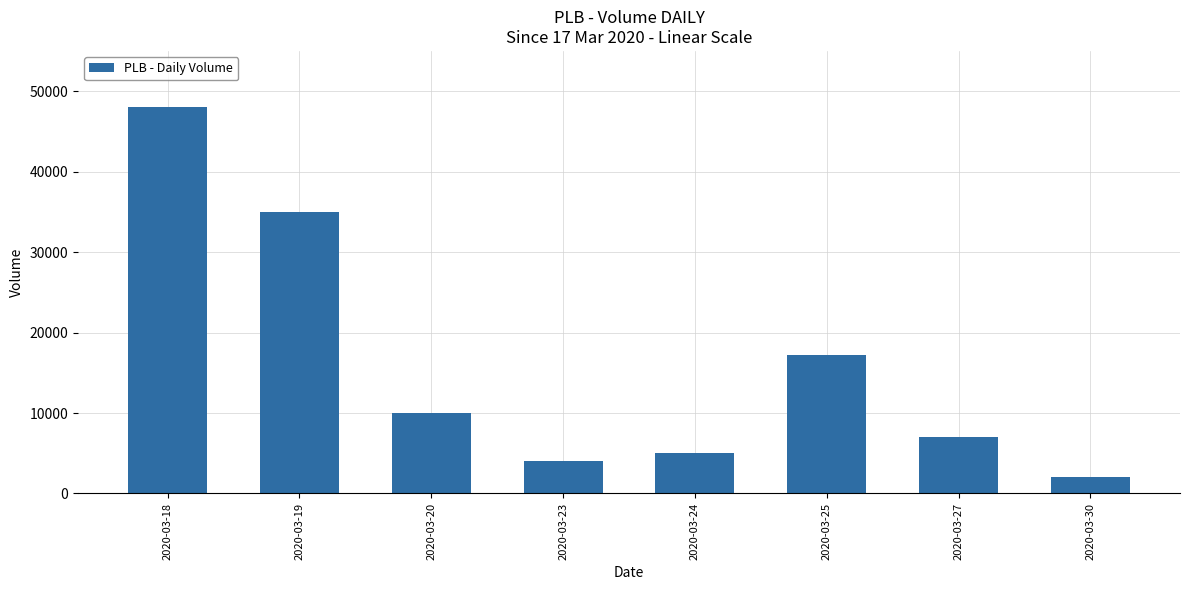

The chart shows a value of 6714 at 2020-03-23. True or false?

False